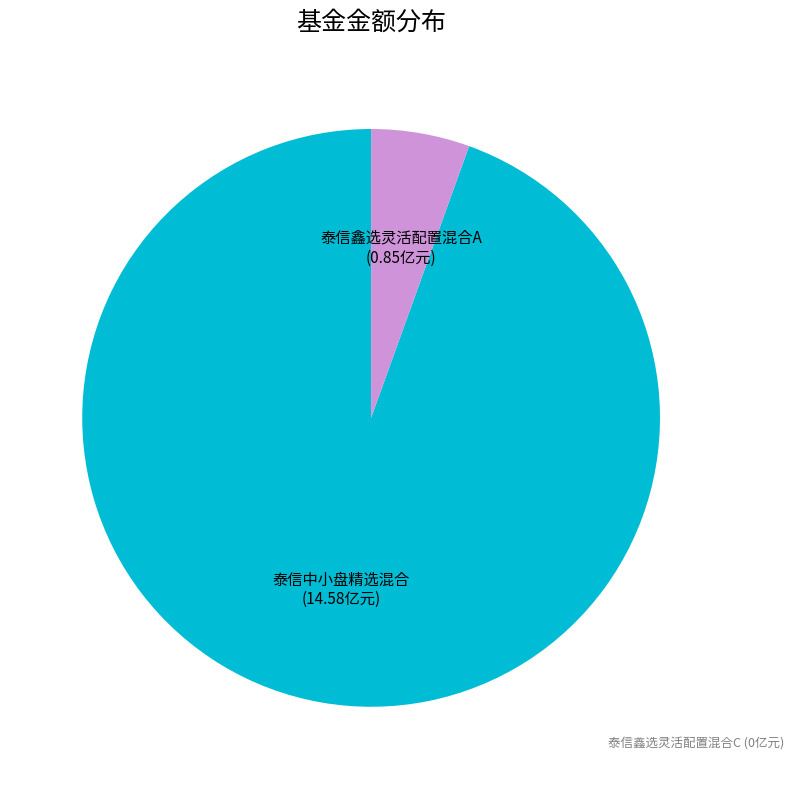

Is there any slice that represents more than half of the pie?

Yes